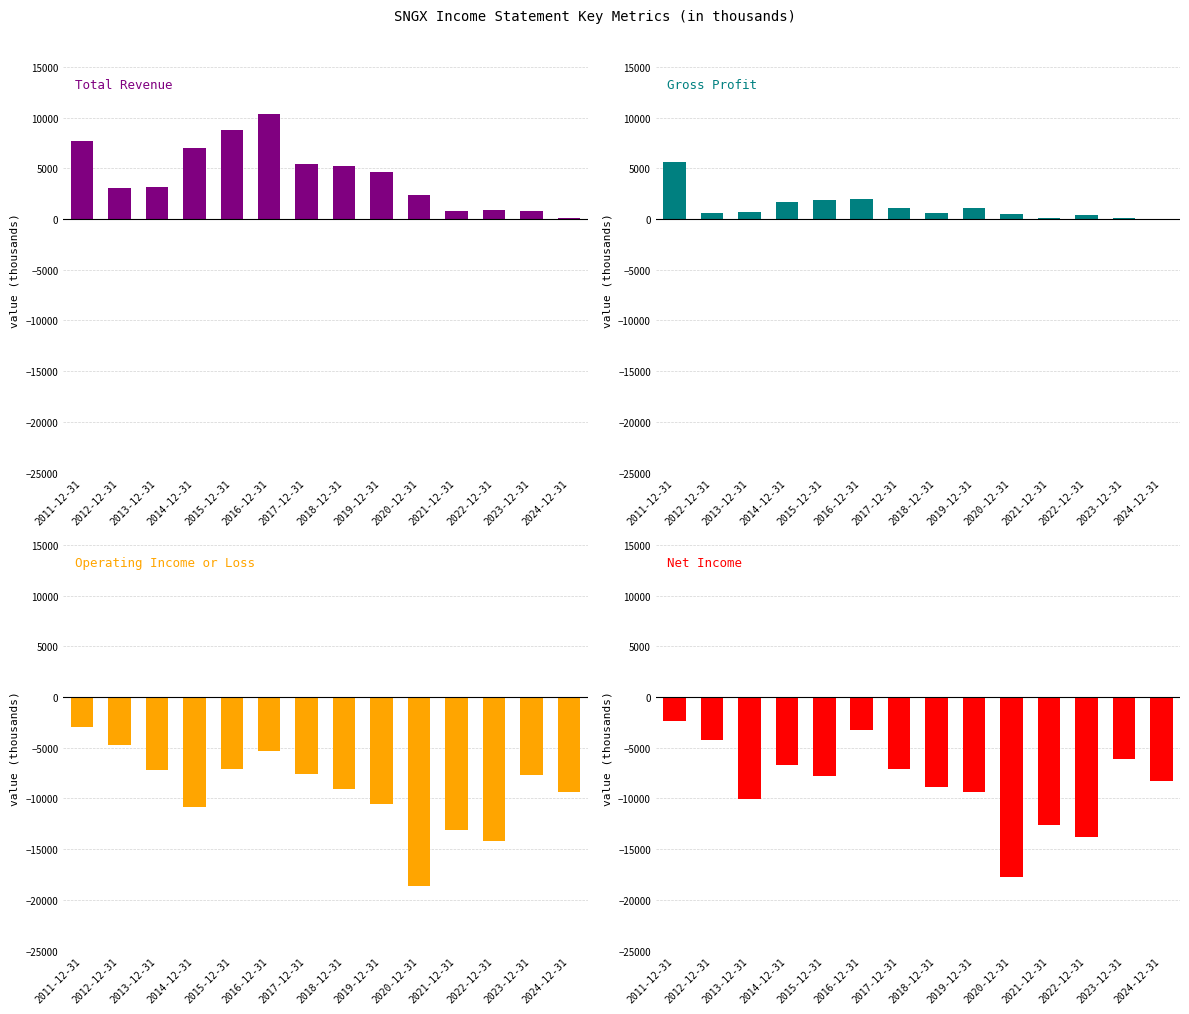

What is the difference between the highest and lowest values at 2011-12-31?

10700